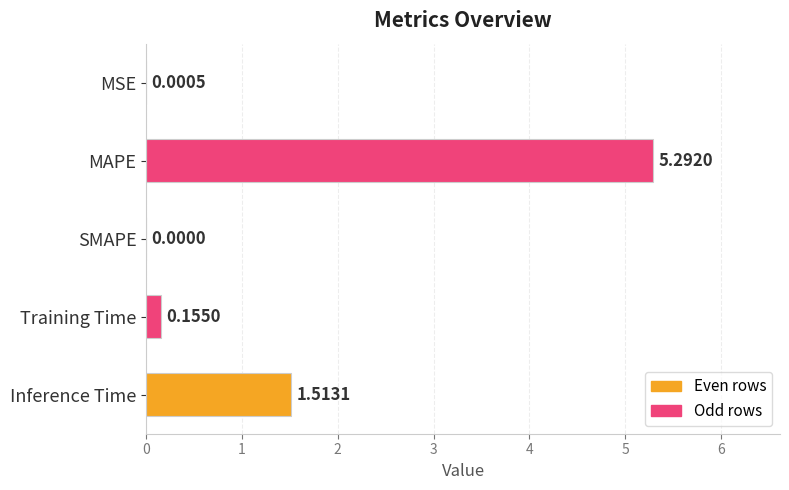

What is the sum of the values at MAPE and Training Time?

5.4